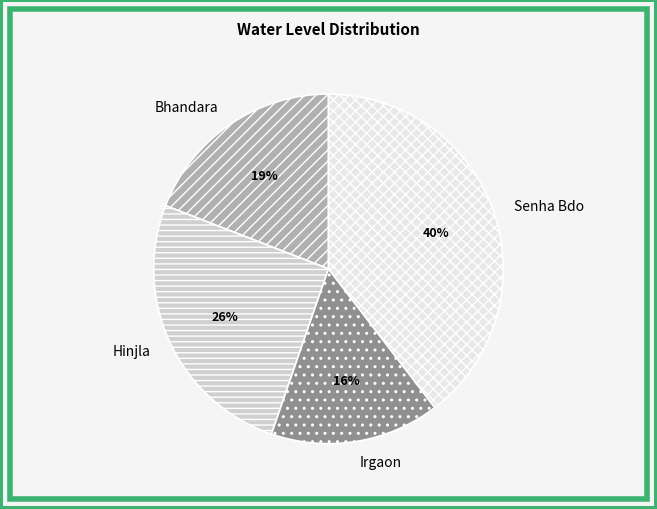

To the nearest percent, what portion does Senha Bdo represent?

40%